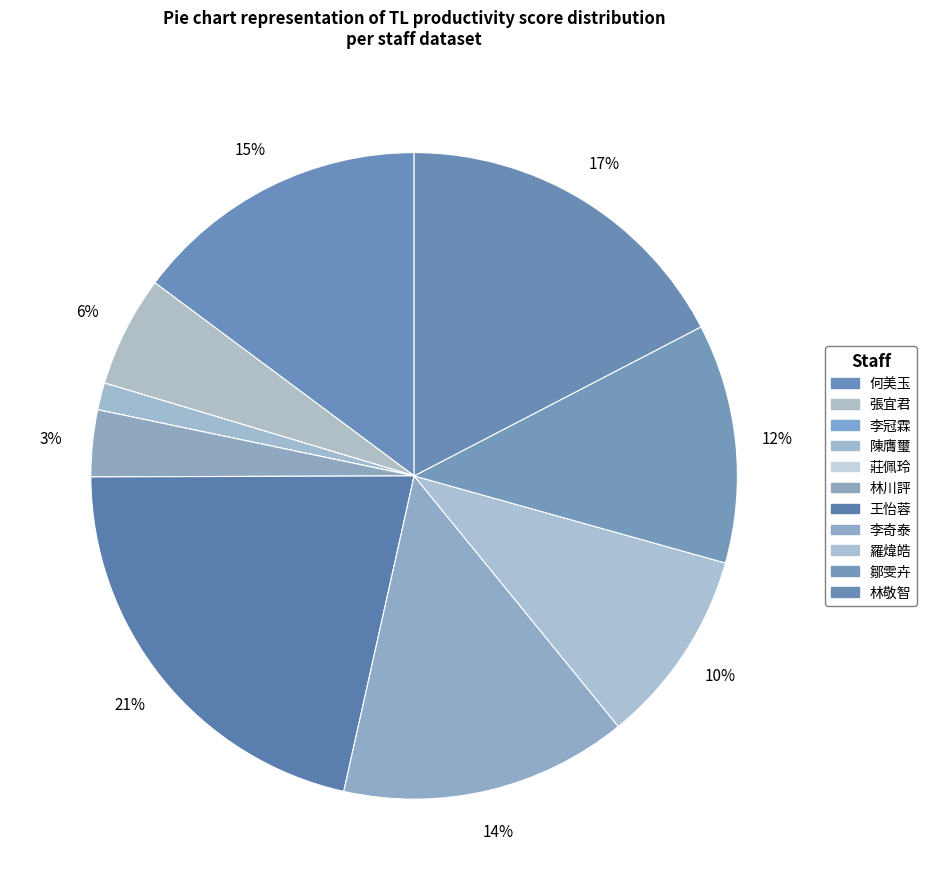

To the nearest percent, what is the difference between the 林川評 and 鄒雯卉 slice percentages?

9%